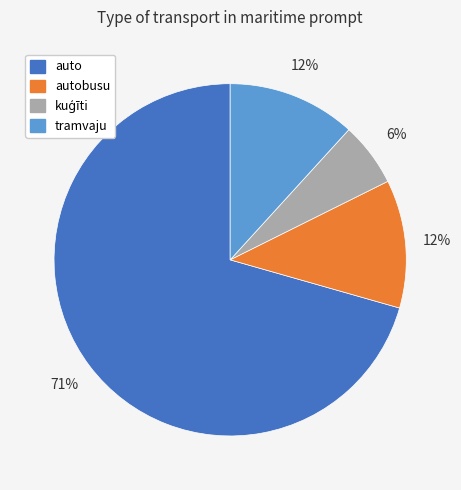

Does any single category account for the majority?

Yes